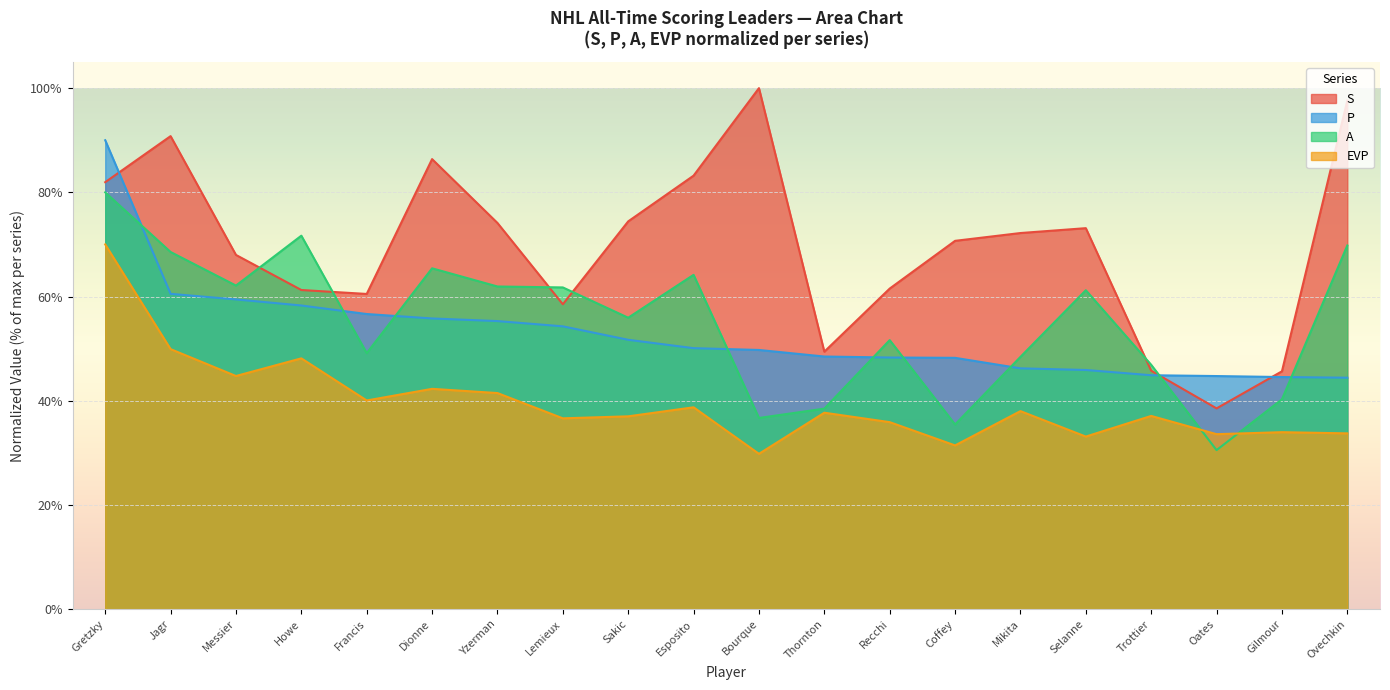

True or false: A and S intersect in this chart.

True